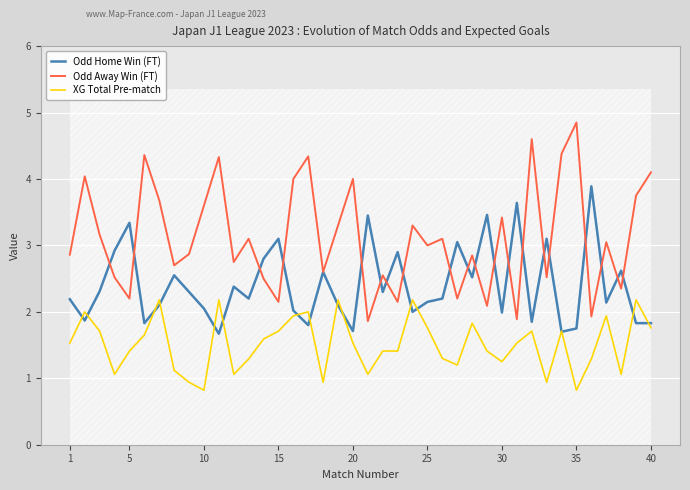

What is the lowest value of the XG Total Pre-match series?

0.8